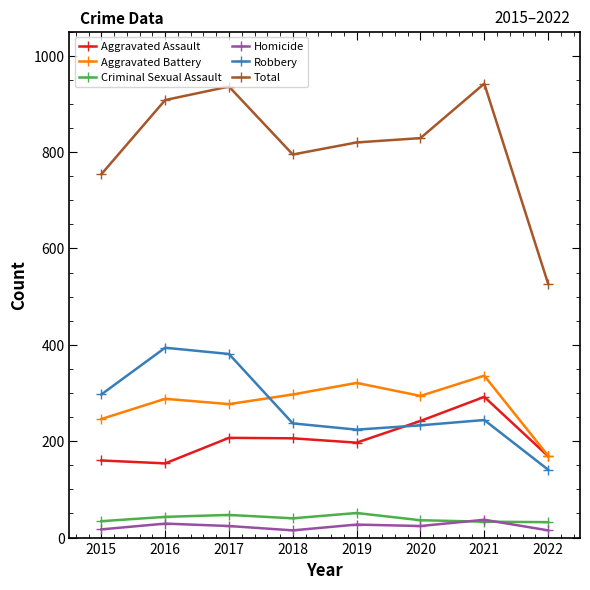

Which series has the largest total across all categories?

Total